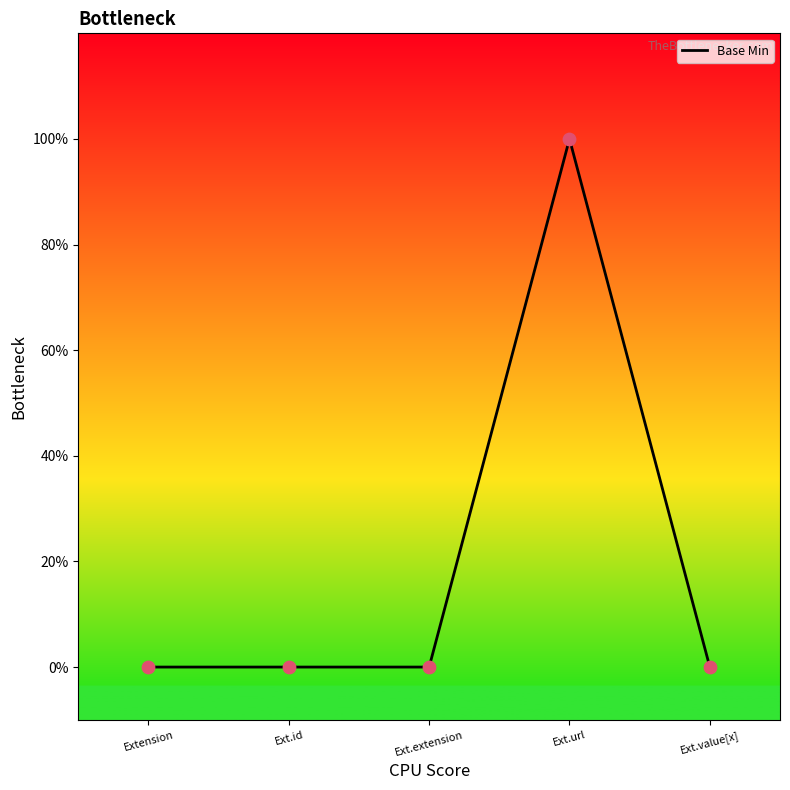

Between Extension and Ext.value[x], which is larger?

Extension